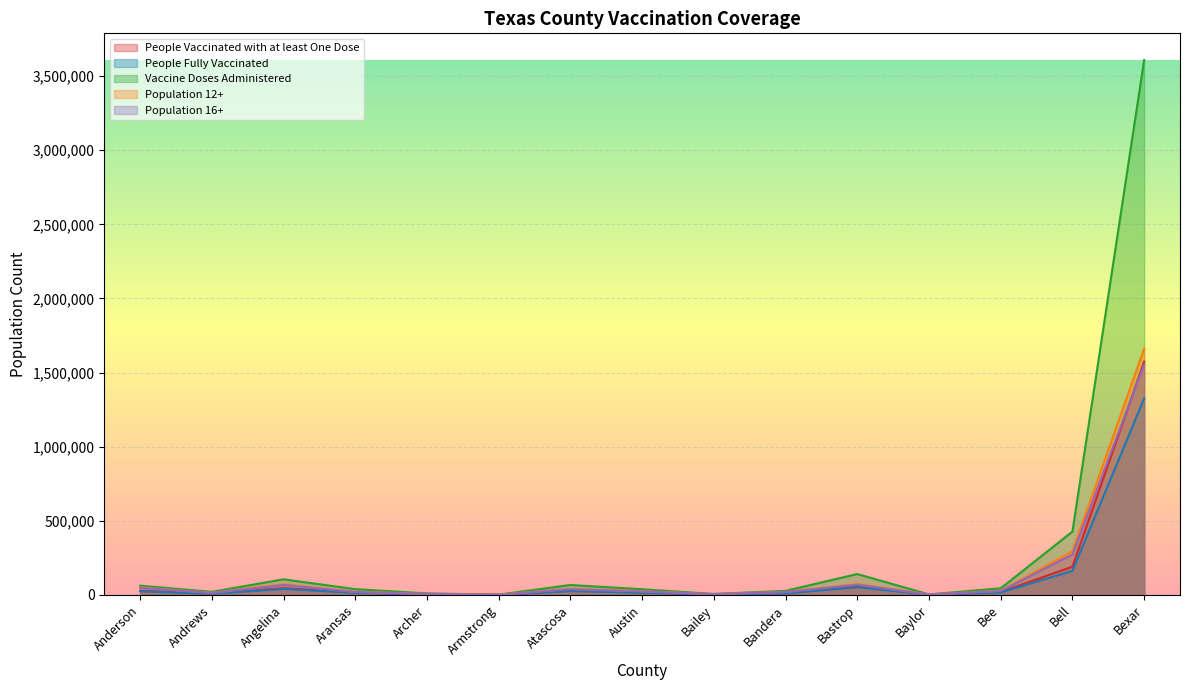

What are all the series names shown in the legend?

People Vaccinated with at least One Dose, People Fully Vaccinated, Vaccine Doses Administered, Population 12+, Population 16+